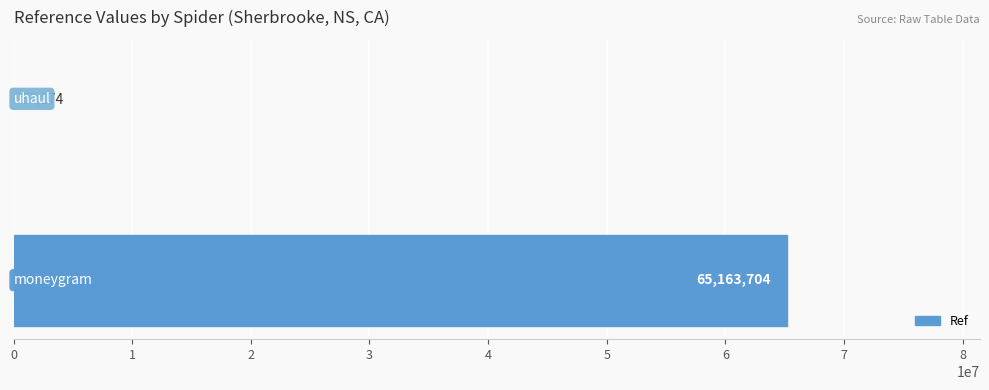

What is the maximum value shown in the chart?

65163704